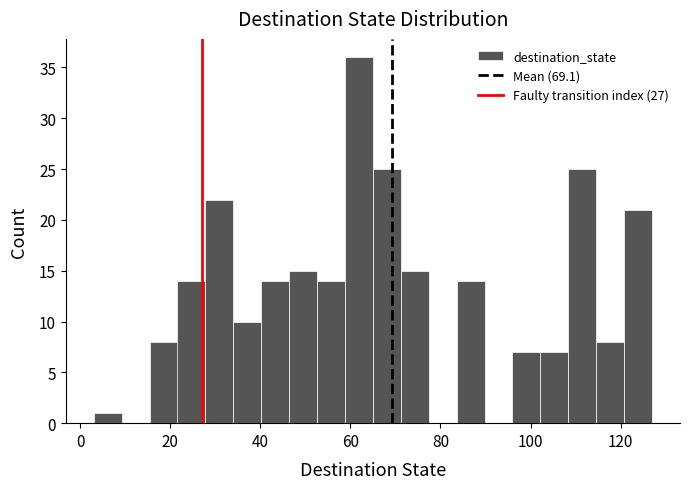

Around what value on the x-axis is the tallest bar? Give the approximate position of its centre, as read against the axis.

62